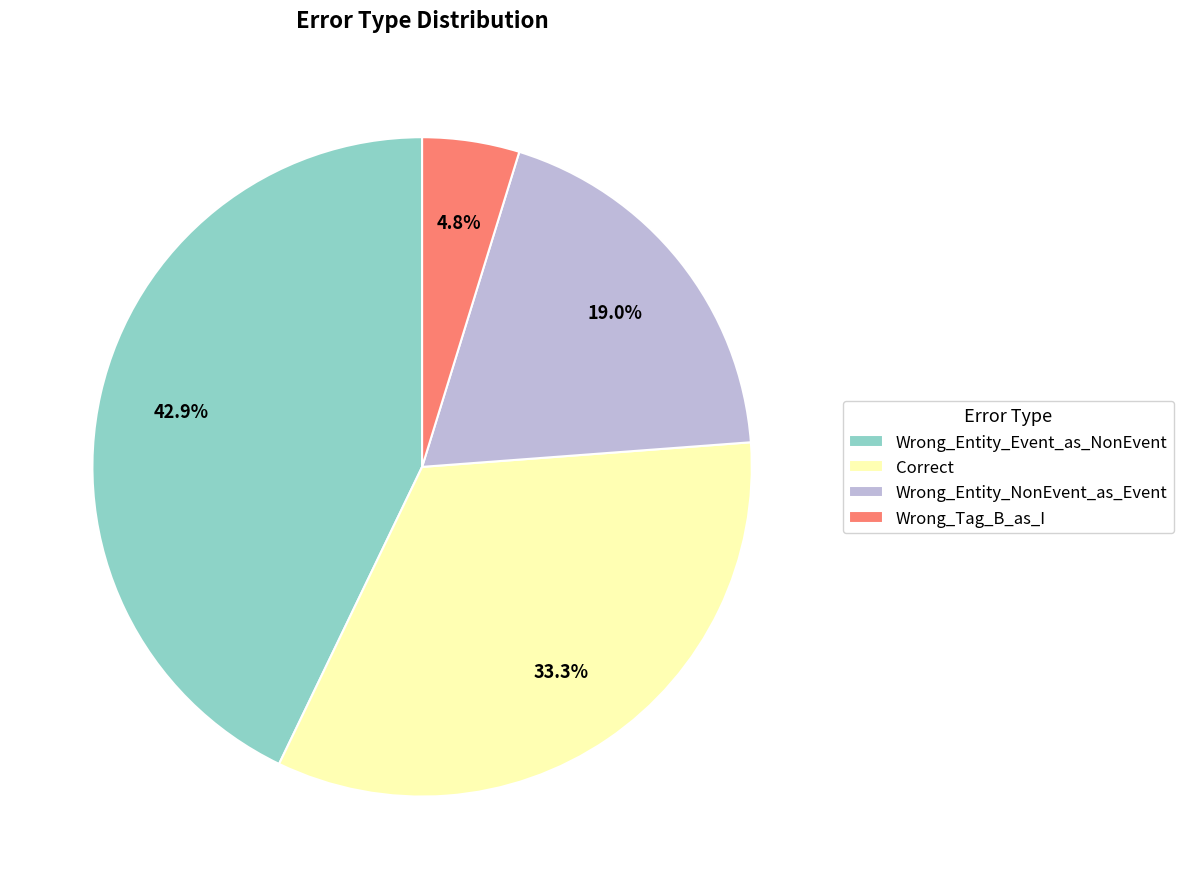

Which slice is the largest?

Wrong_Entity_Event_as_NonEvent